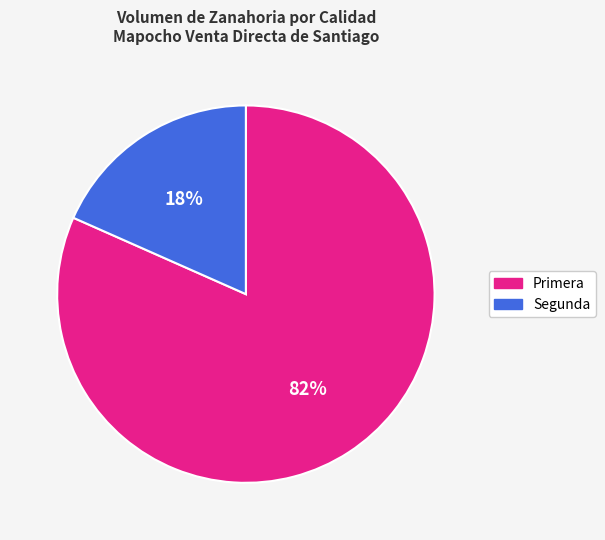

Between Primera and Segunda, which is larger?

Primera